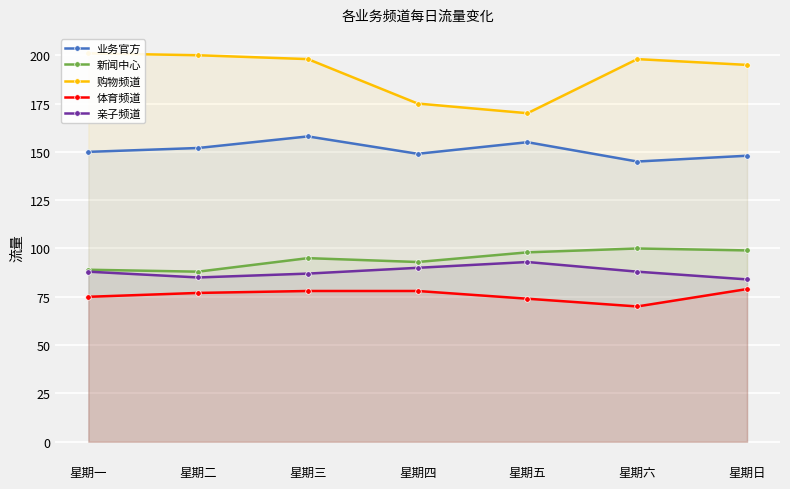

What is the value of the 业务官方 point at the 1st from the left?

150